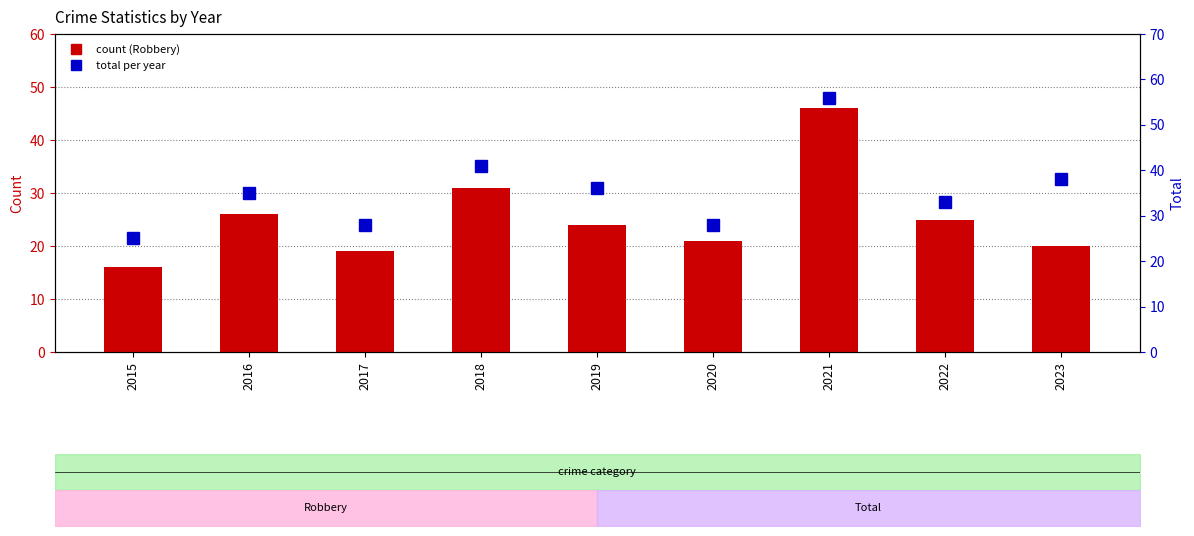

What is the spread (max minus min) of values at 2015?

9